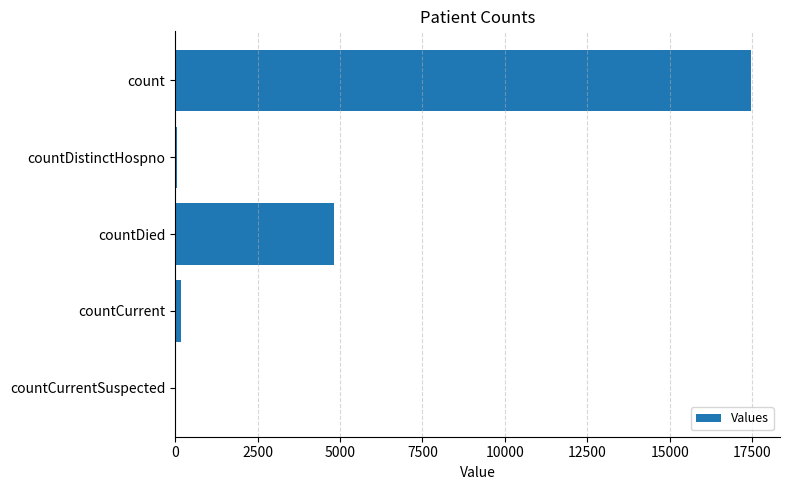

True or false: the data shows 4805 at countDied.

True